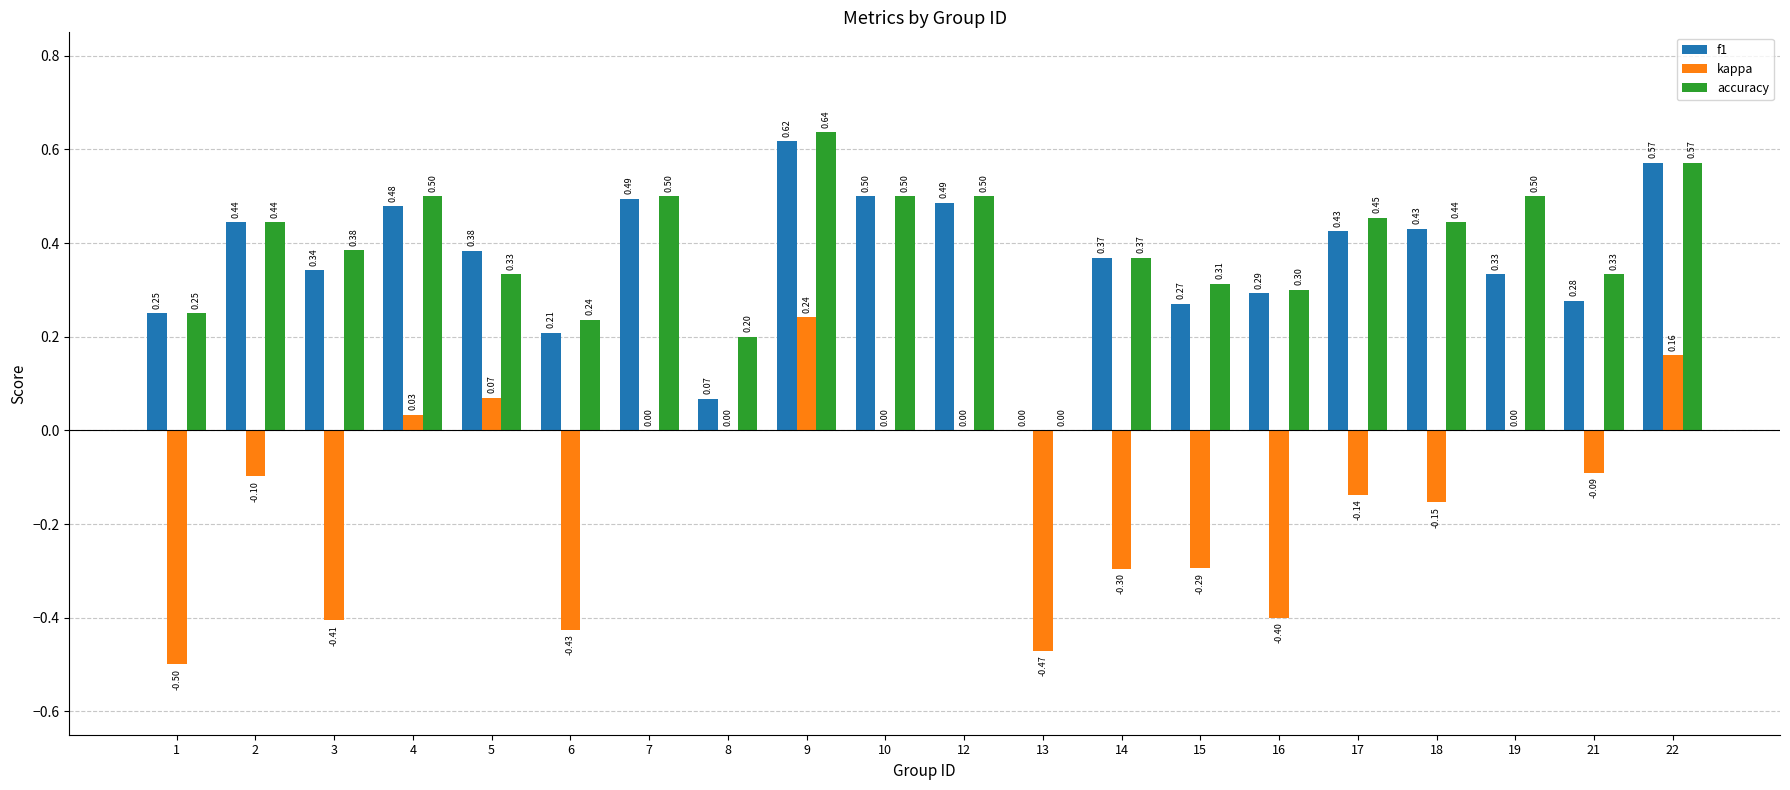

What is the total value across all series at 9?

1.5